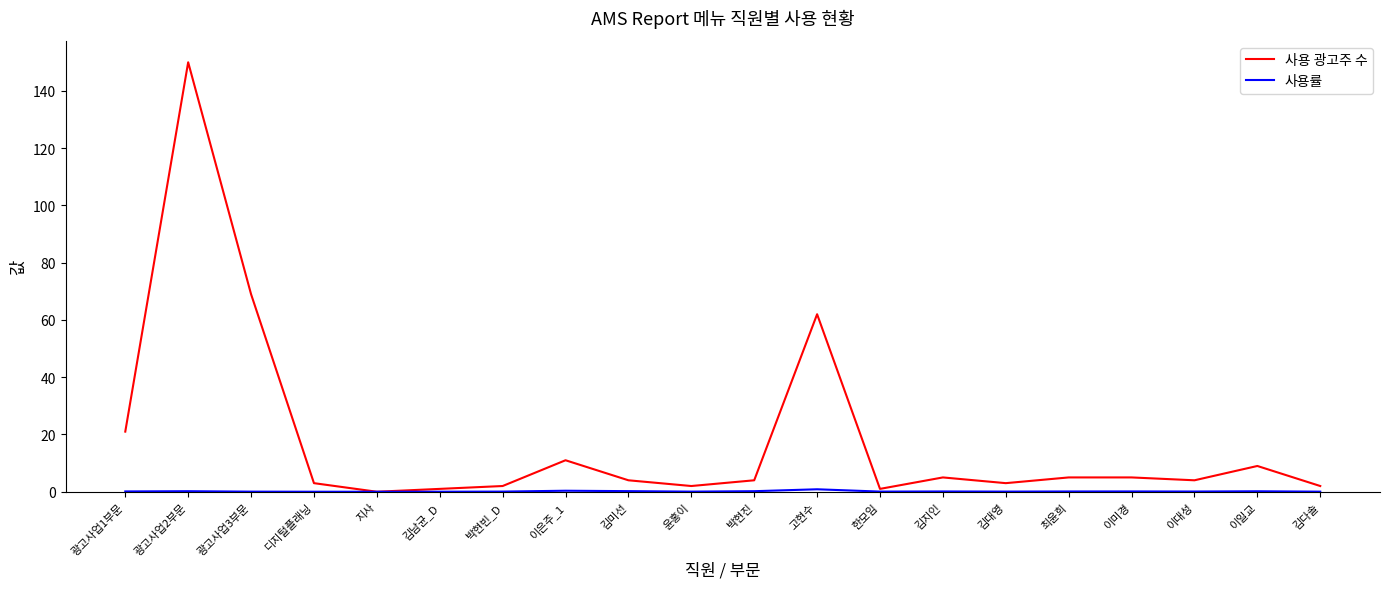

True or false: 사용 광고주 수 has a value of 4.0 at 박현진.

True